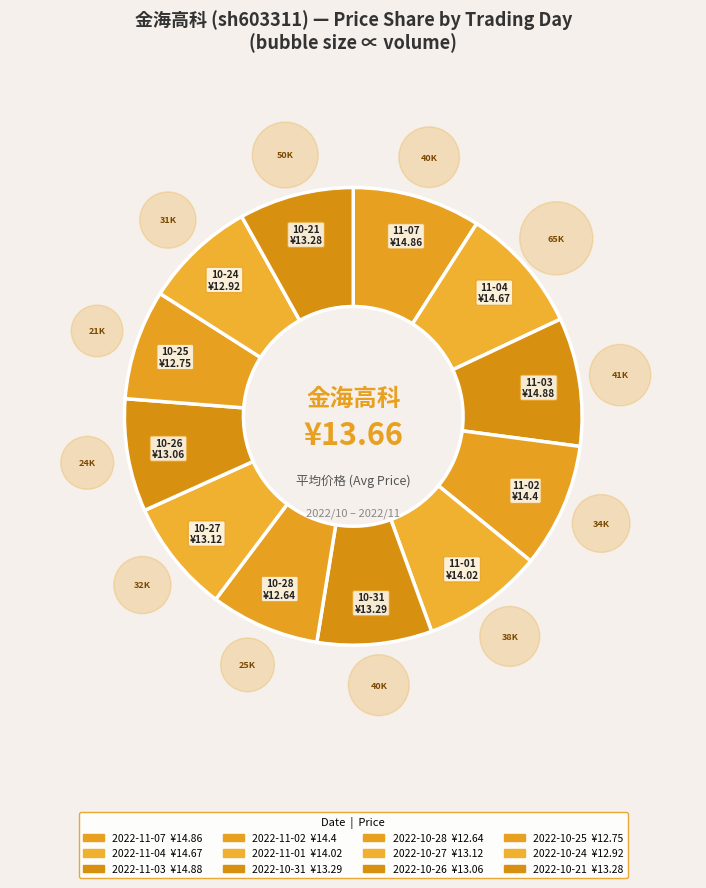

Is it true that 2022-10-28 is 8% of the pie?

True